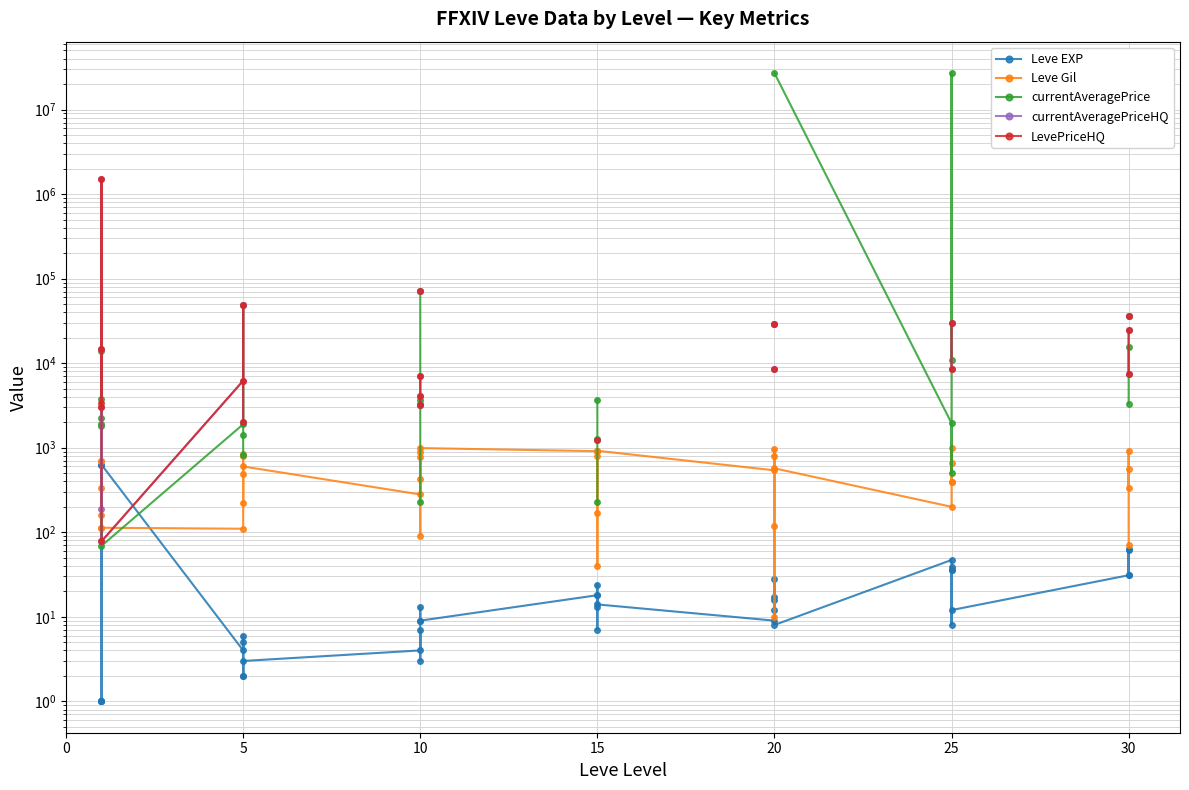

What are all the series names shown in the legend?

Leve EXP, Leve Gil, currentAveragePrice, currentAveragePriceHQ, LevePriceHQ